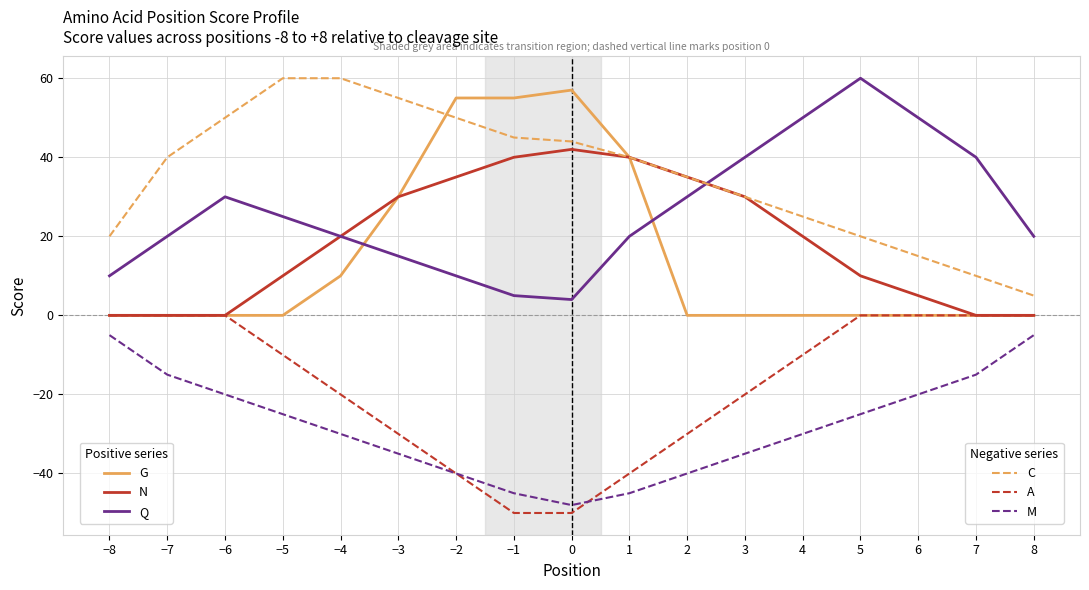

What is the smallest value displayed?

-50